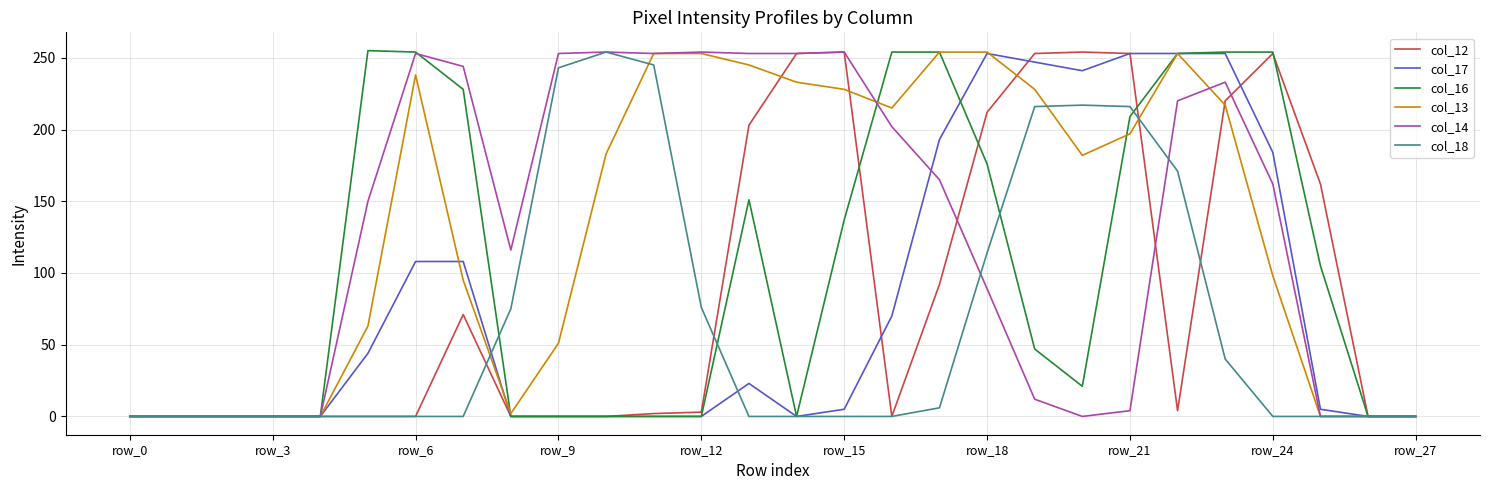

What is the greatest value displayed?

255